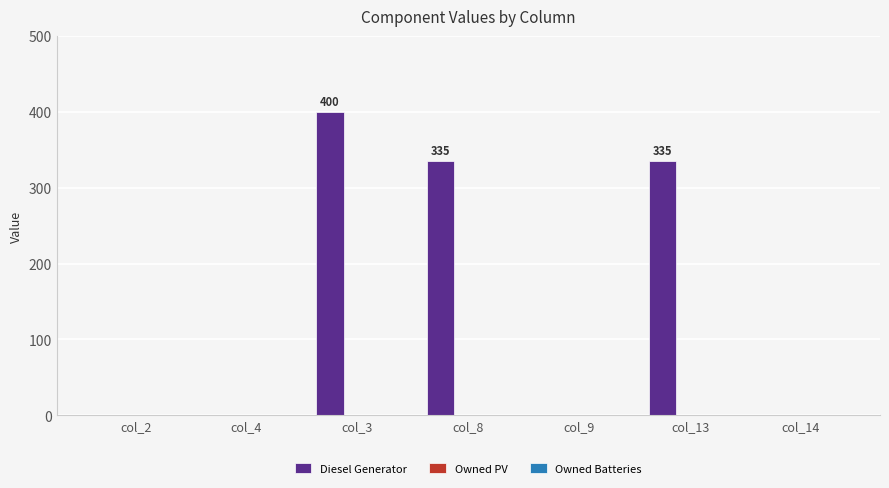

Which category has the highest value across all series?

col_3